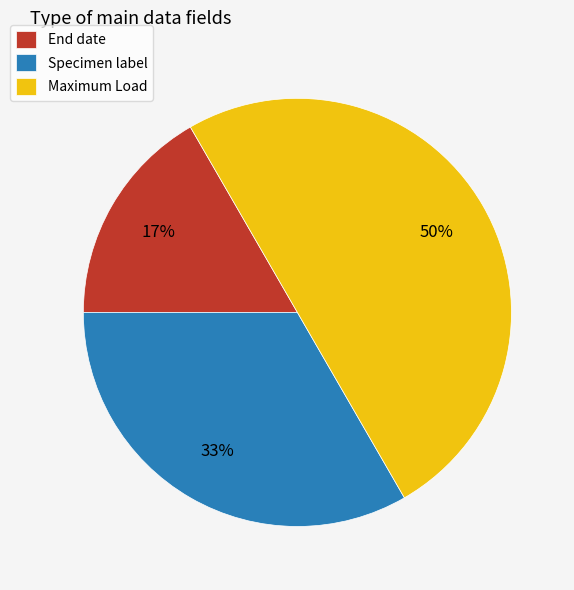

Do Specimen label and Maximum Load together represent more than half of the pie?

Yes